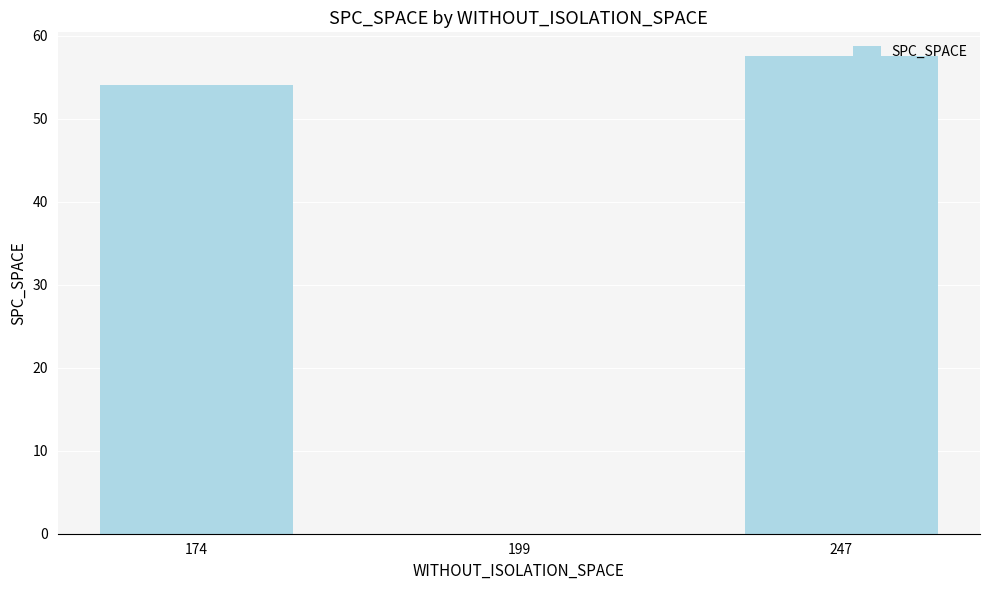

Count the number of categories in the chart.

3